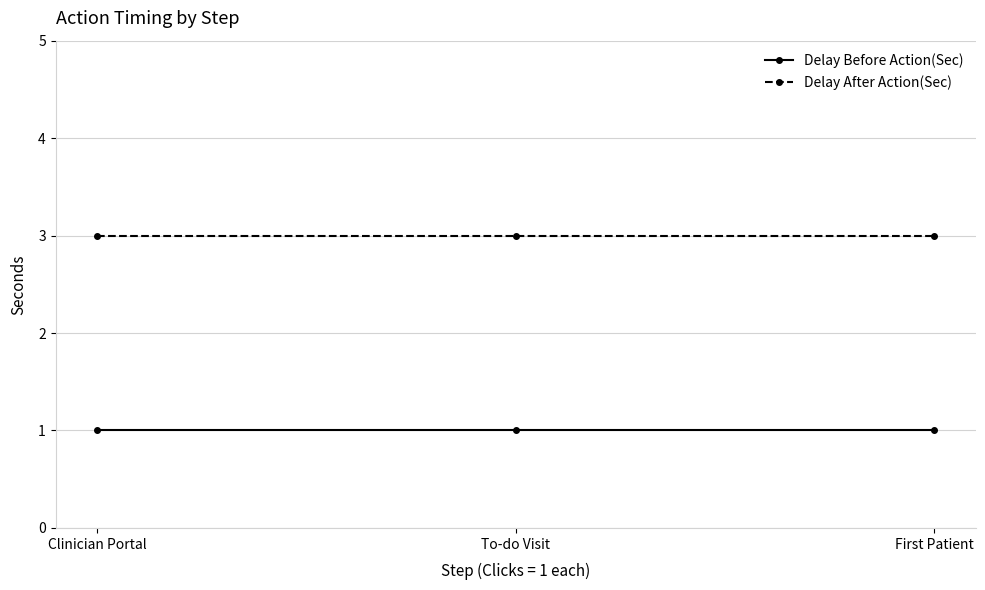

Which series has the largest total across all categories?

Delay After Action(Sec)